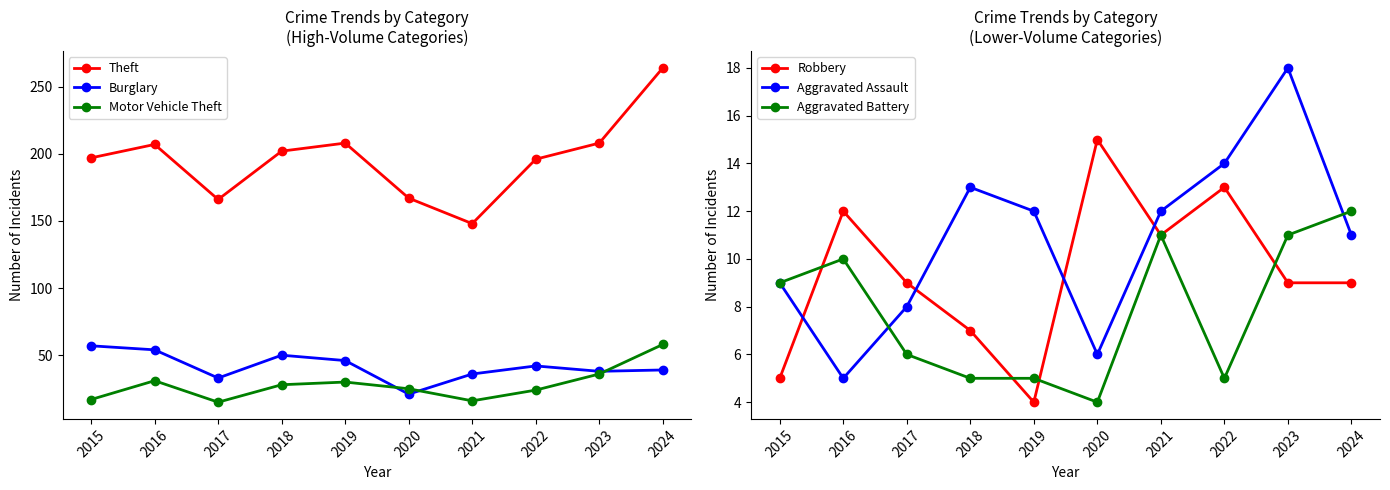

Between 2018 and 2023, which series saw the biggest shift?

Burglary